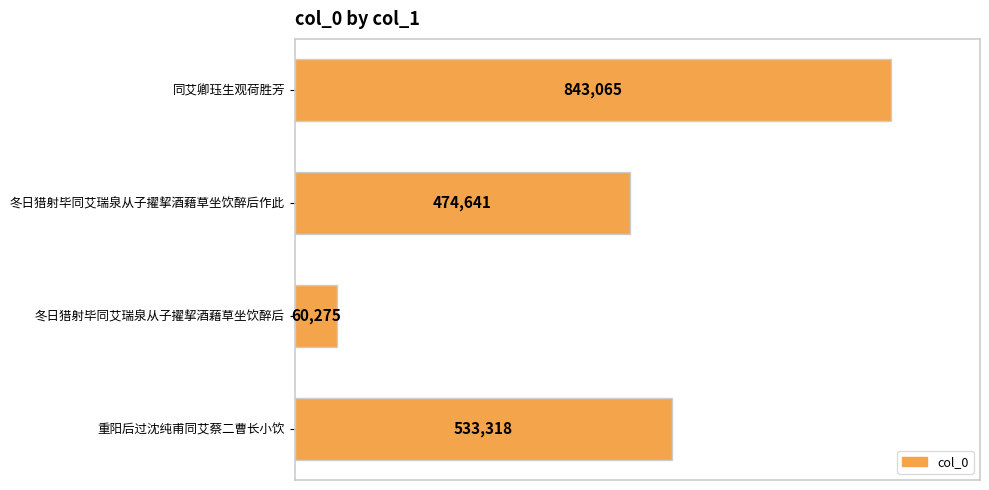

Rank the categories by value from lowest to highest.

冬日猎射毕同艾瑞泉从子擢挈酒藉草坐饮醉后, 冬日猎射毕同艾瑞泉从子擢挈酒藉草坐饮醉后作此, 重阳后过沈纯甫同艾蔡二曹长小饮, 同艾卿珏生观荷胜芳